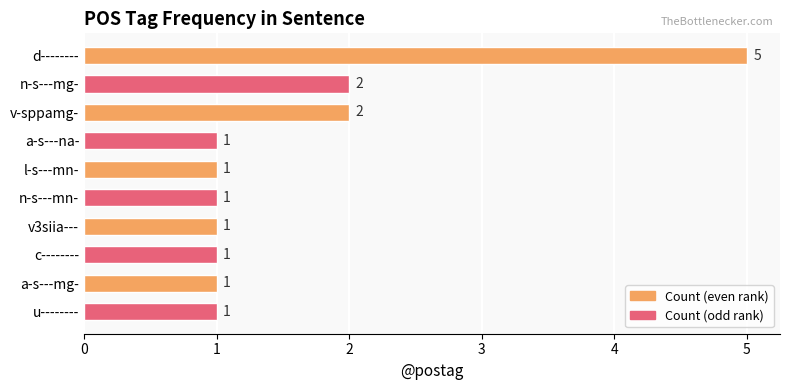

True or false: the data shows 5 at d--------.

True